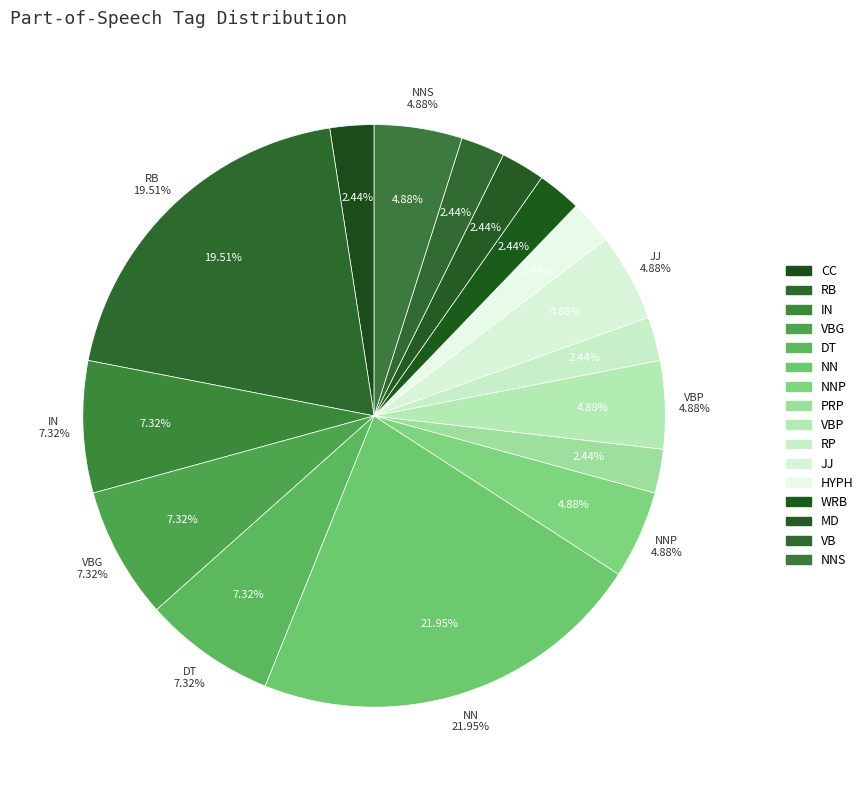

To the nearest percent, what portion does DT represent?

7%